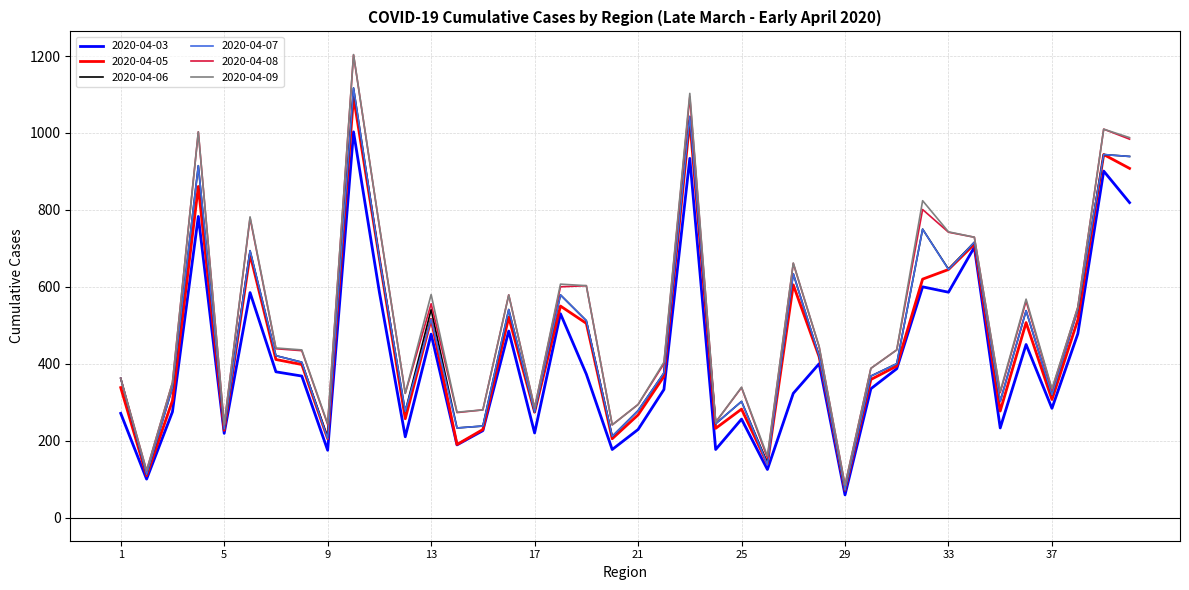

Which series has the widest spread of values?

2020-04-09